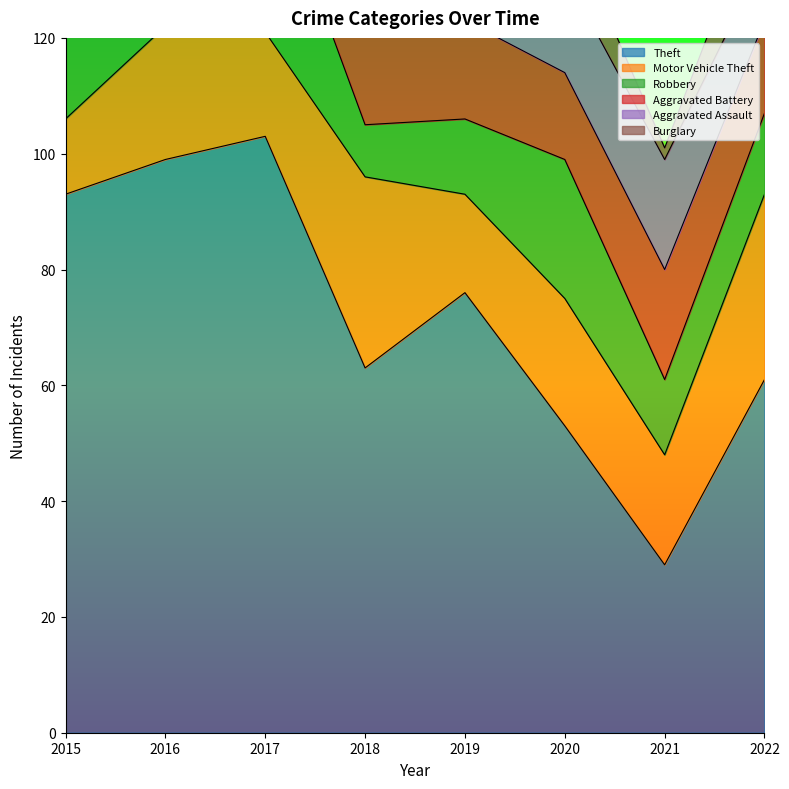

How many distinct data groups are displayed?

6